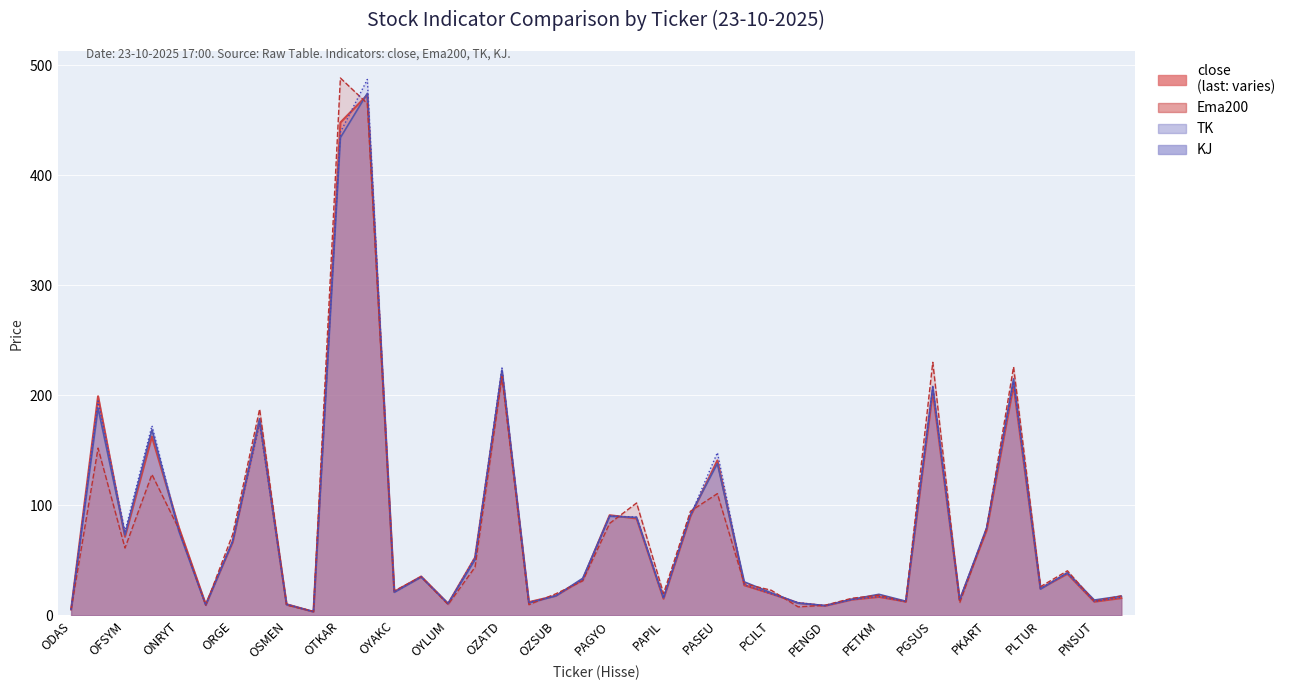

True or false: KJ has more than 2 points higher than both neighbors.

True